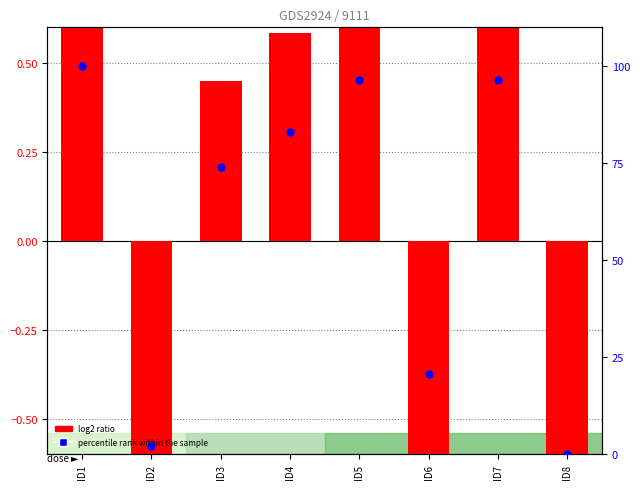

What is the total value across all series at ID4?

83.5